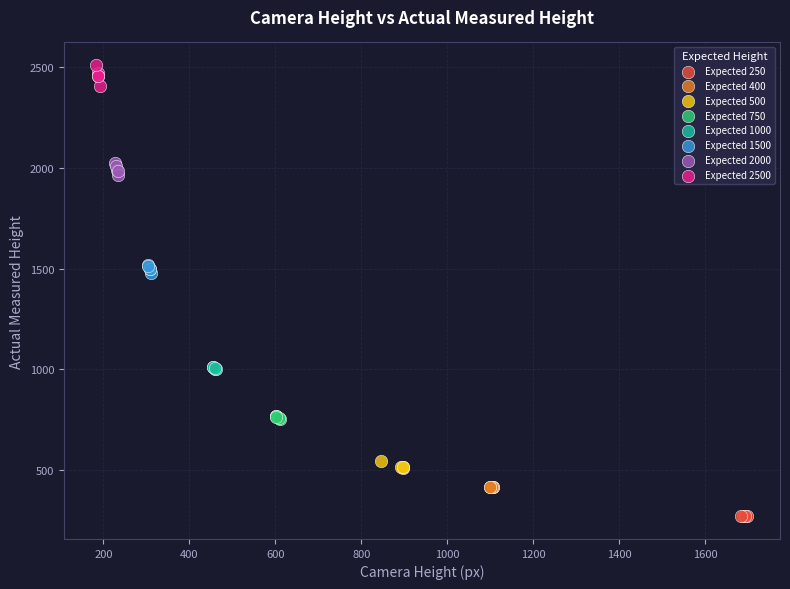

Which series contains the highest Y value?

Expected 2500